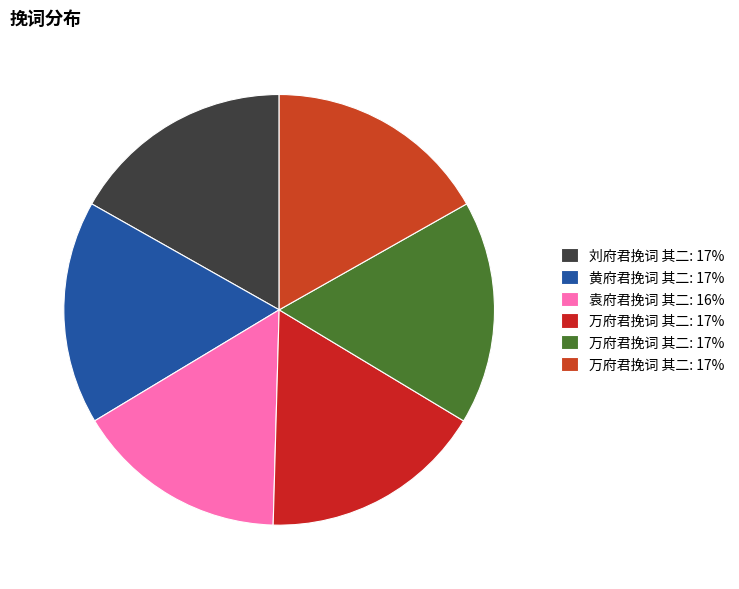

How many slices are in this pie chart?

6